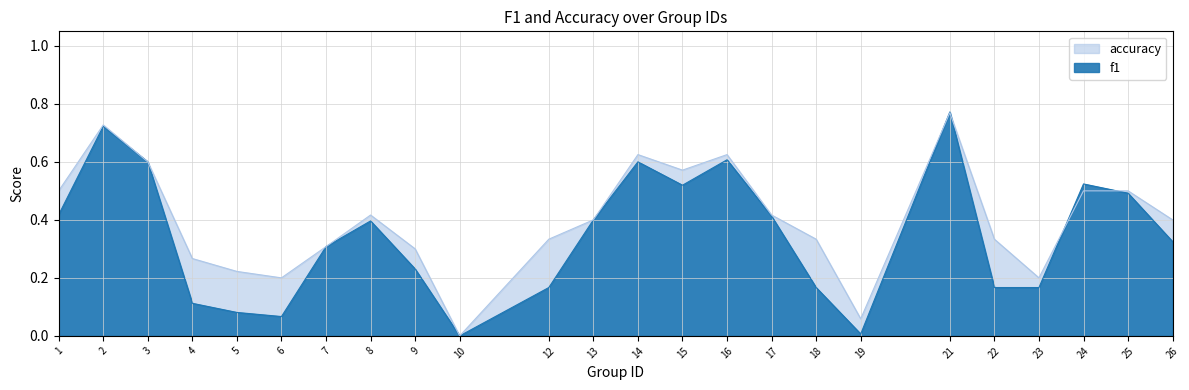

Which category has the lowest value across all series?

10